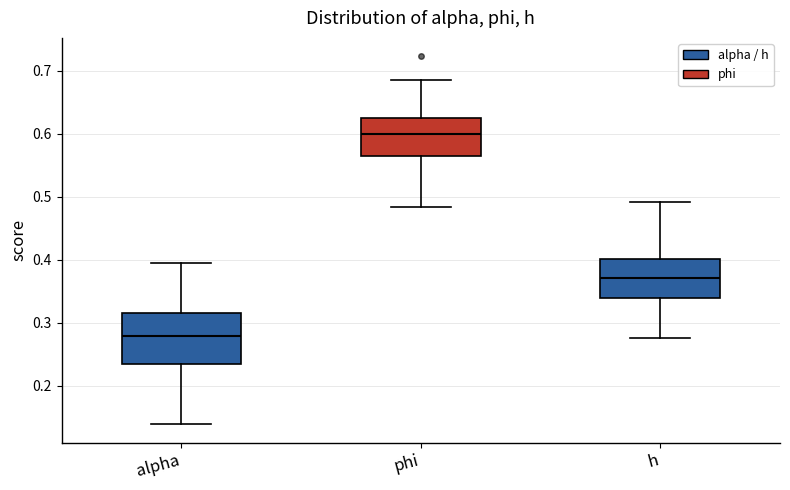

Where does the lower whisker of the box for h end on the y-axis? The values are not printed on the chart, so give them approximately, as read against the axis.

0.28